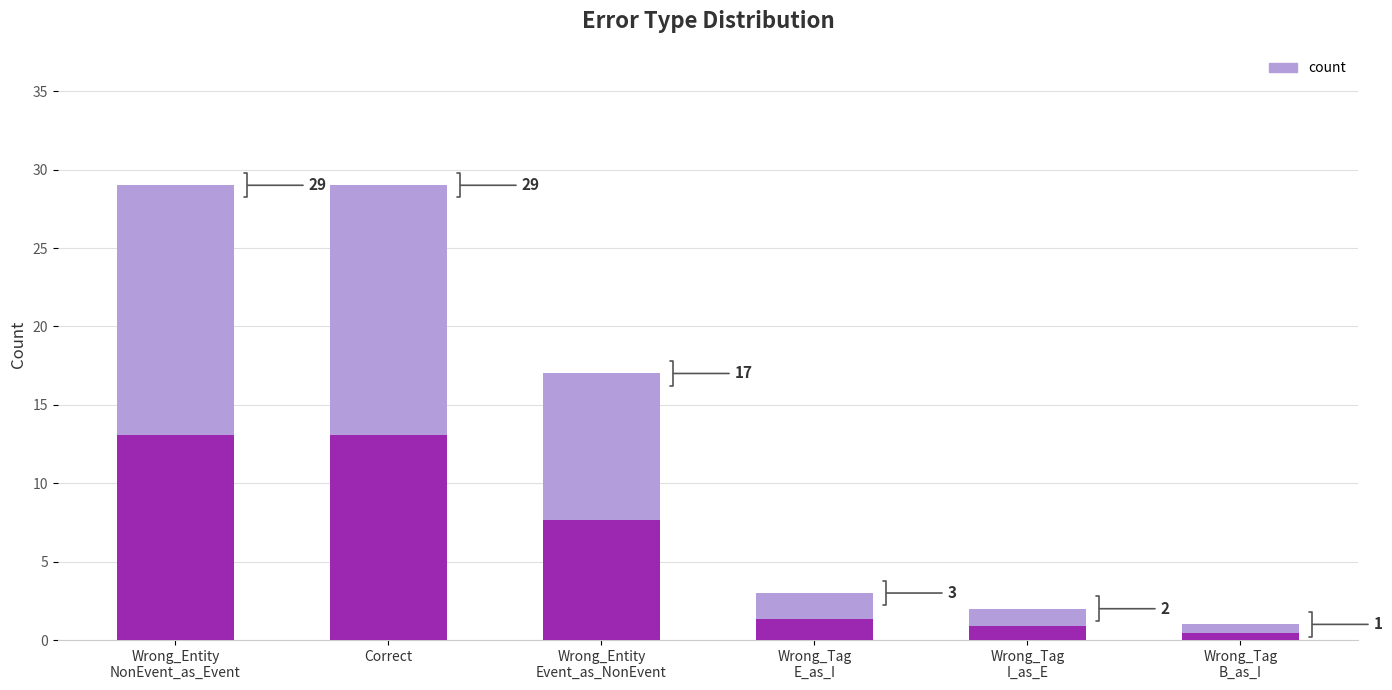

What is the difference between the values at Wrong_Tag
B_as_I and Correct?

28